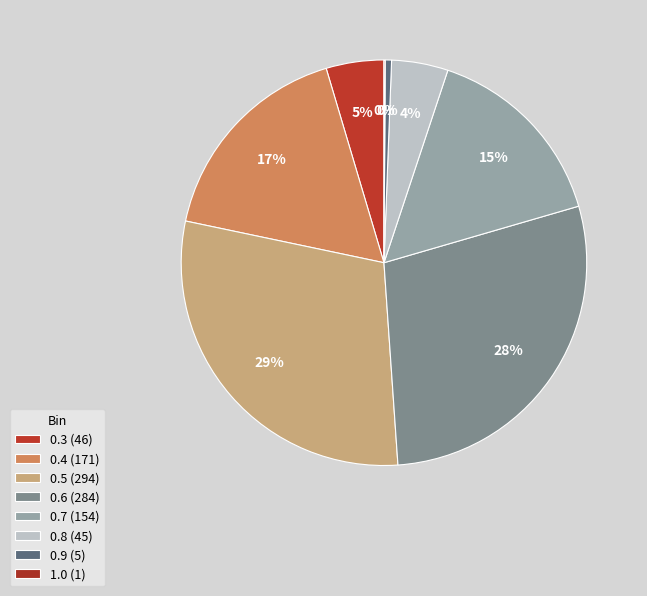

Is 0.8 the majority of the pie?

No